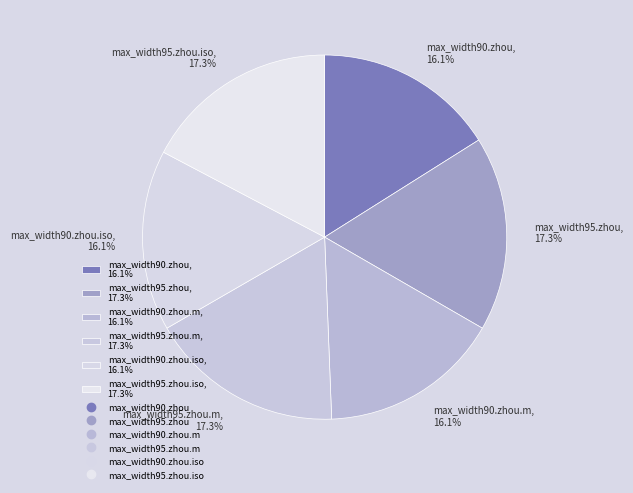

To the nearest percent, what is the average slice percentage?

17%